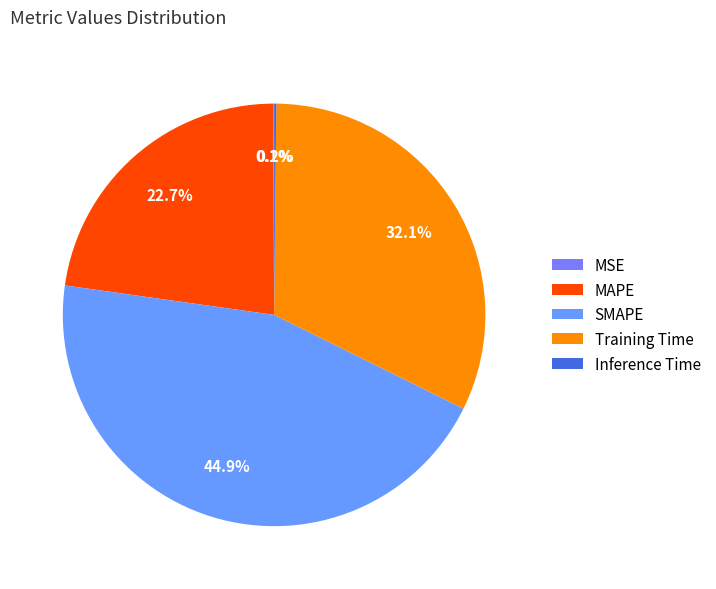

True or false: Inference Time accounts for 1% of the total.

False